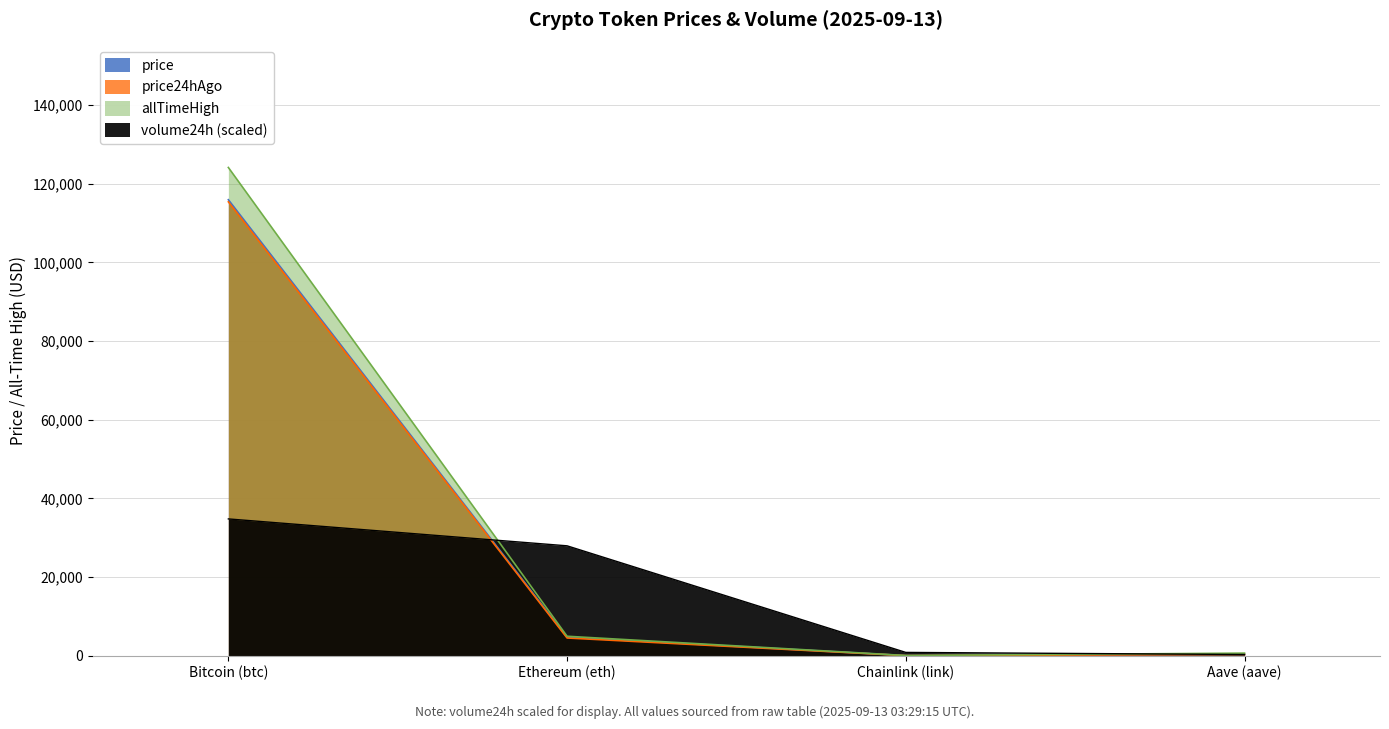

At which category is the sum across all series the highest?

Bitcoin (btc)